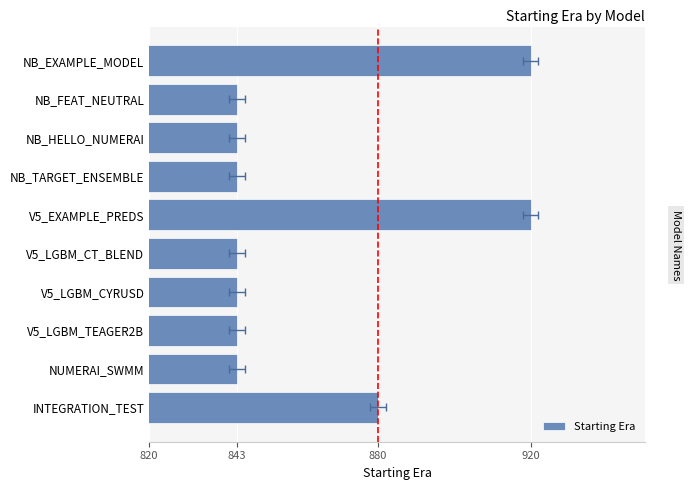

What position from the left is V5_LGBM_TEAGER2B?

8